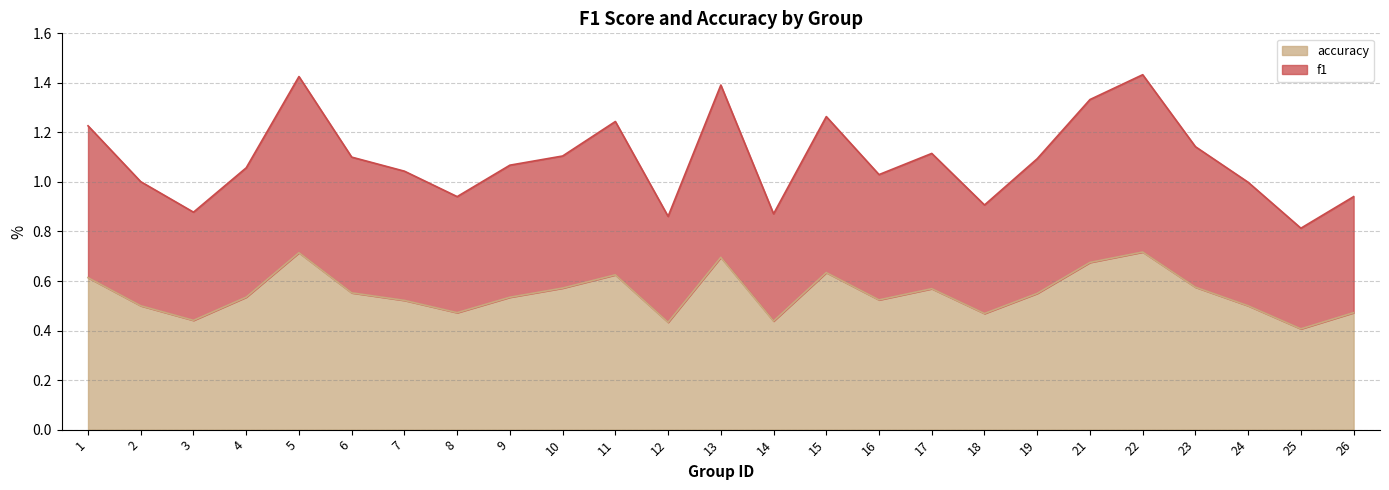

The value of accuracy at 1 is 0.3. True or false?

False